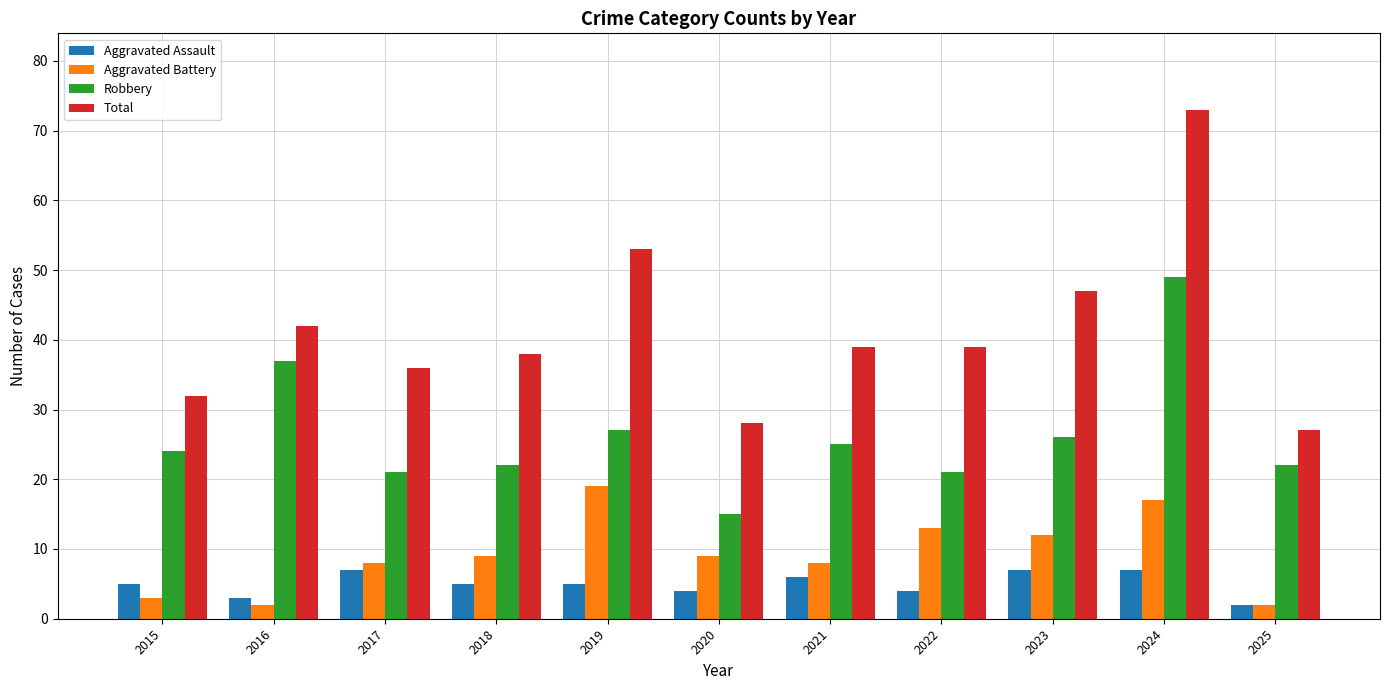

Reading left to right, extract all data points from this chart.

Aggravated Assault: 5	3	7	5	5	4	6	4	7	7	2
Aggravated Battery: 3	2	8	9	19	9	8	13	12	17	2
Robbery: 24	37	21	22	27	15	25	21	26	49	22
Total: 32	42	36	38	53	28	39	39	47	73	27